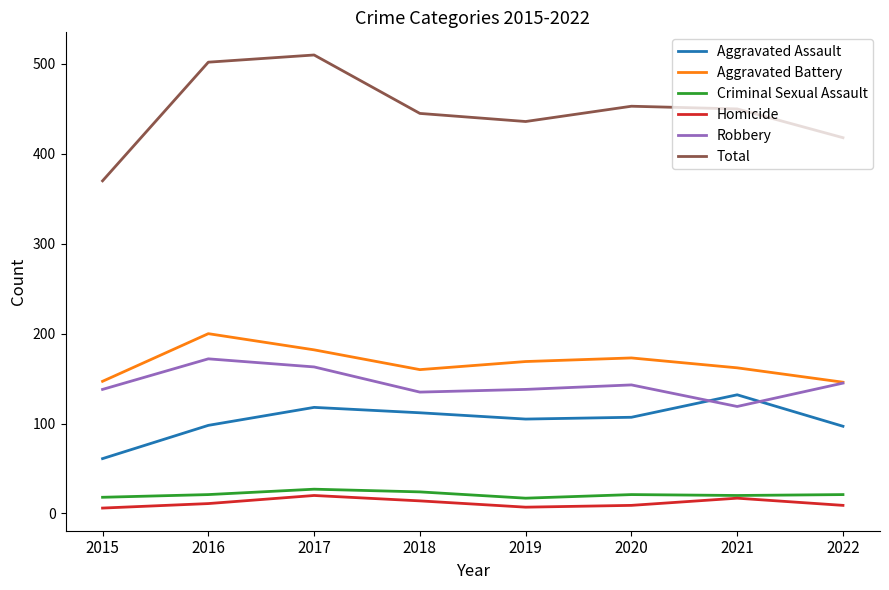

What is the smallest value displayed?

6